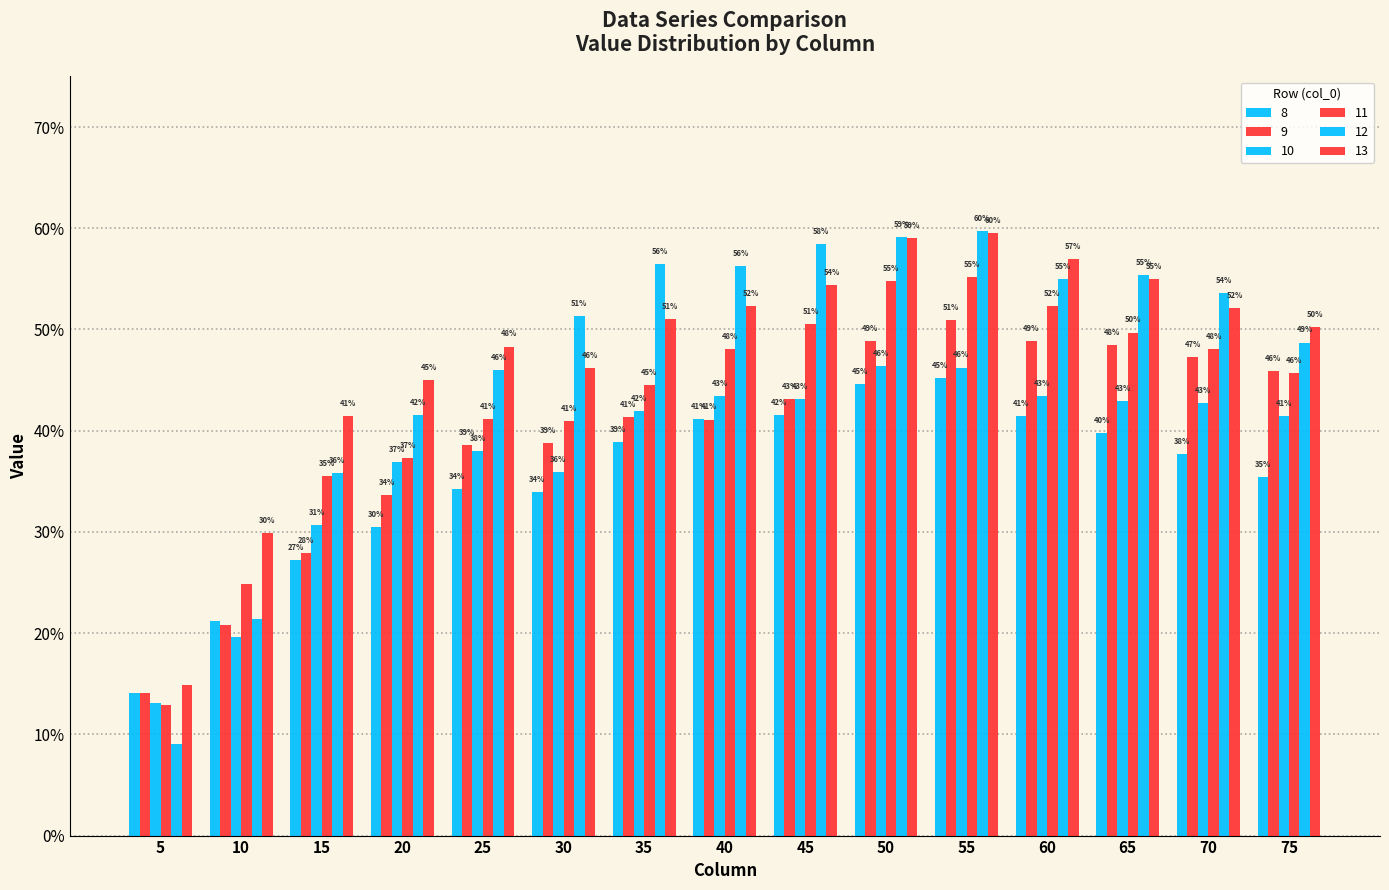

Reading right to left, transcribe all the data shown in this chart.

8: 0.4	0.4	0.4	0.4	0.5	0.4	0.4	0.4	0.4	0.3	0.3	0.3	0.3	0.2	0.1
9: 0.5	0.5	0.5	0.5	0.5	0.5	0.4	0.4	0.4	0.4	0.4	0.3	0.3	0.2	0.1
10: 0.4	0.4	0.4	0.4	0.5	0.5	0.4	0.4	0.4	0.4	0.4	0.4	0.3	0.2	0.1
11: 0.5	0.5	0.5	0.5	0.6	0.5	0.5	0.5	0.4	0.4	0.4	0.4	0.4	0.2	0.1
12: 0.5	0.5	0.6	0.5	0.6	0.6	0.6	0.6	0.6	0.5	0.5	0.4	0.4	0.2	0.1
13: 0.5	0.5	0.5	0.6	0.6	0.6	0.5	0.5	0.5	0.5	0.5	0.4	0.4	0.3	0.1